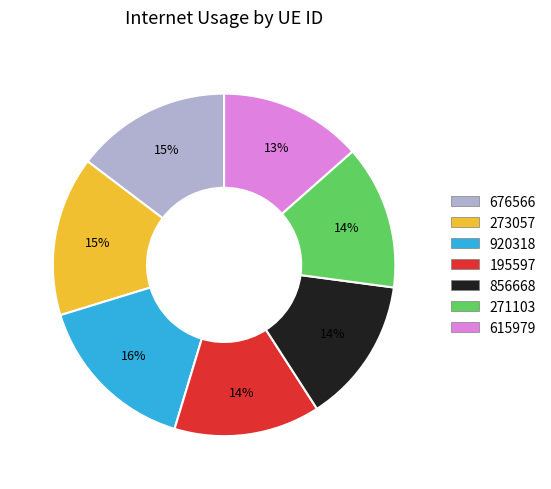

What is the largest slice in the pie chart?

920318